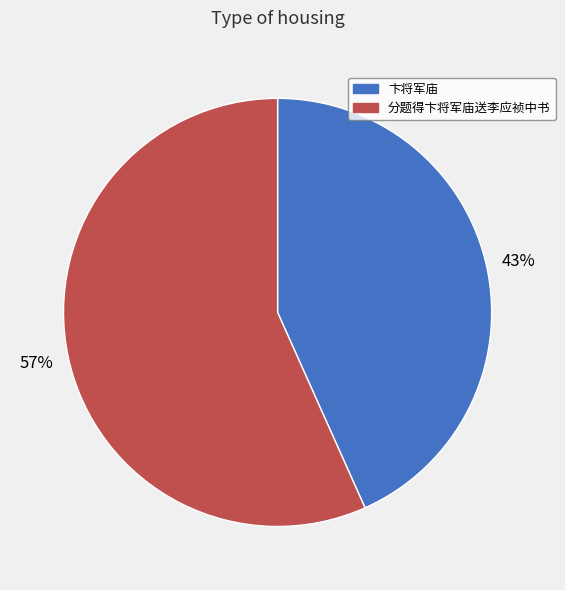

To the nearest percent, what is the combined percentage of 卞将军庙 and 分题得卞将军庙送李应祯中书?

100%